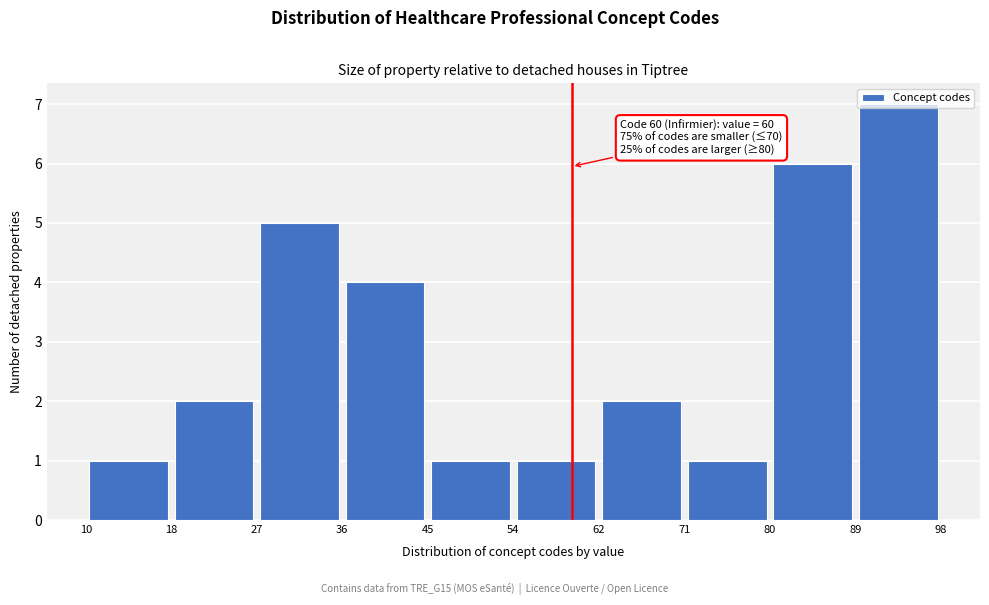

Over which range of the x-axis is the bar tallest?

89 to 98